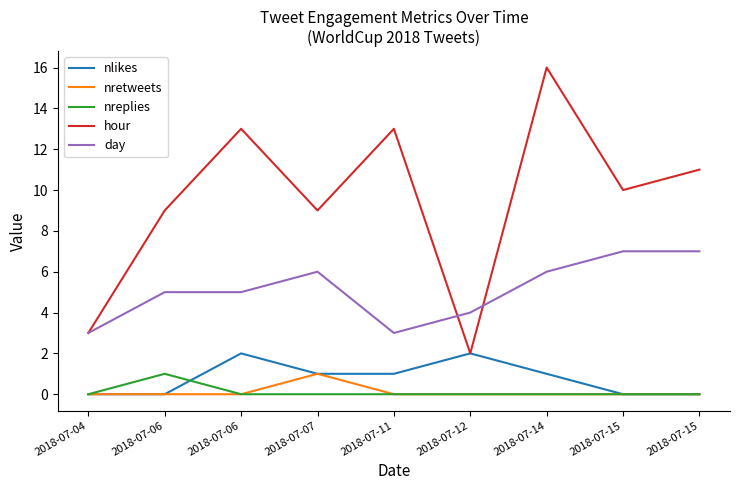

What are all the series names shown in the legend?

nlikes, nretweets, nreplies, hour, day